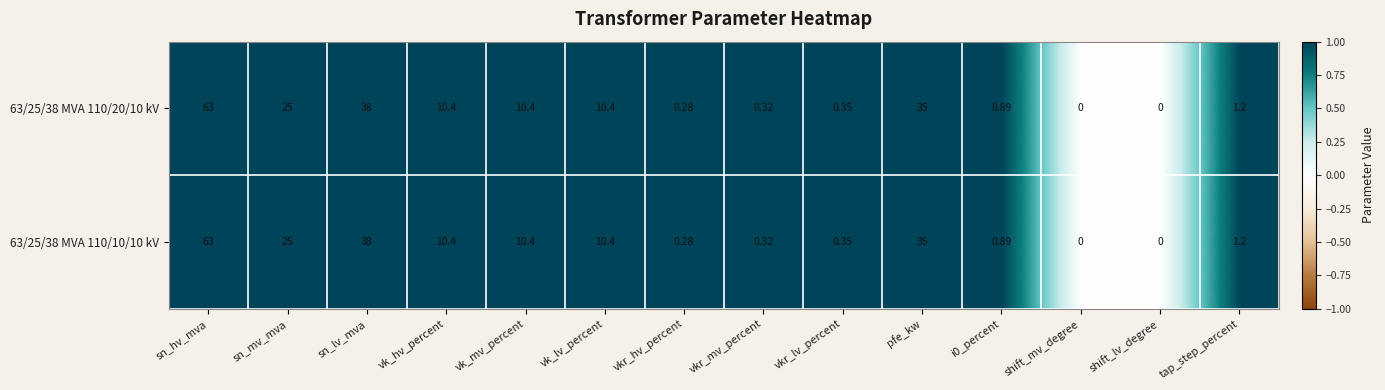

At which category is the sum across all series the highest?

sn_hv_mva